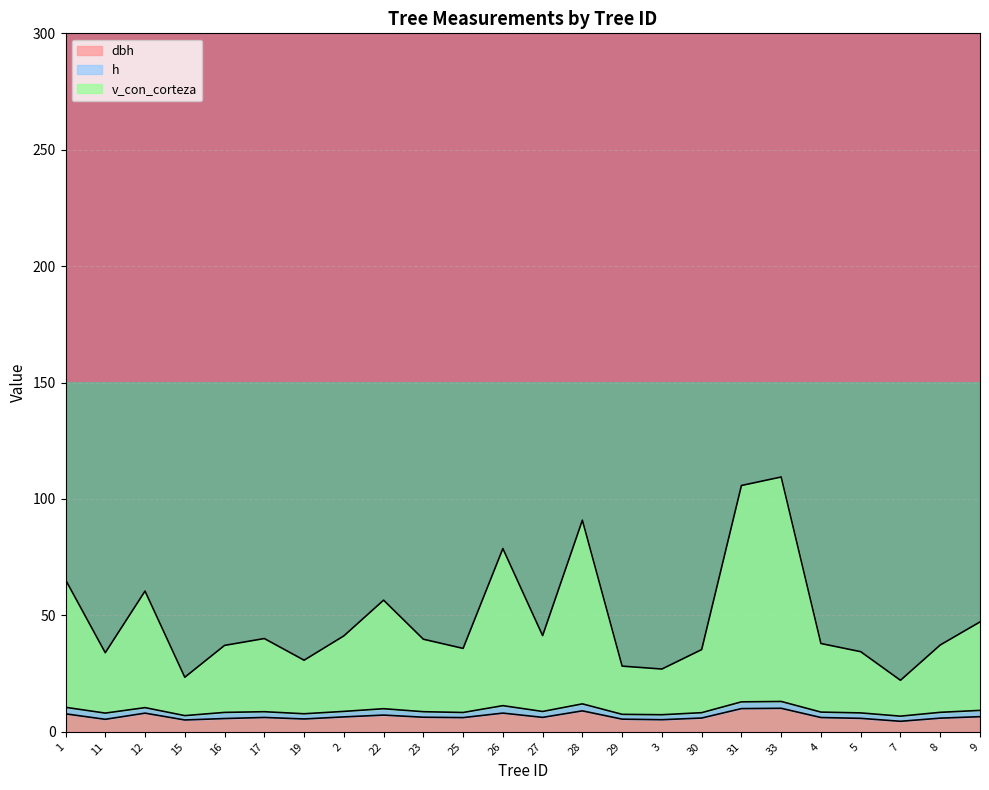

Is it true that dbh equals 9.0 at 28?

True